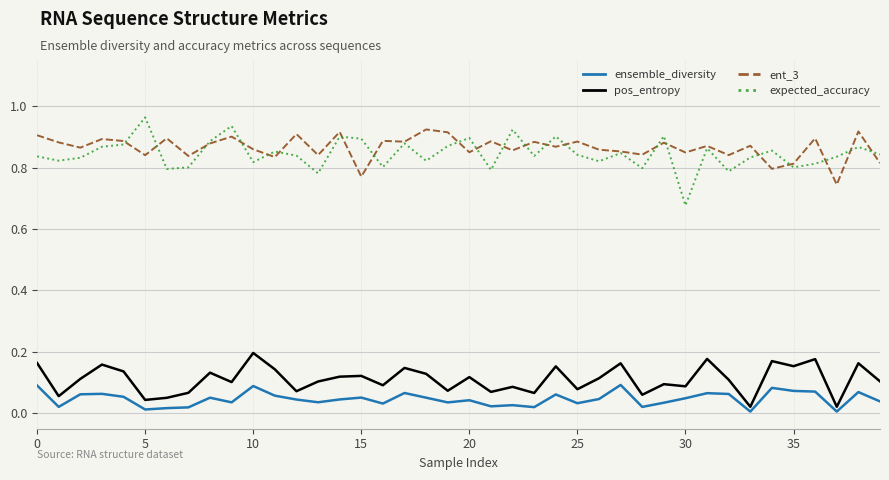

Which series has the largest range (max minus min)?

expected_accuracy